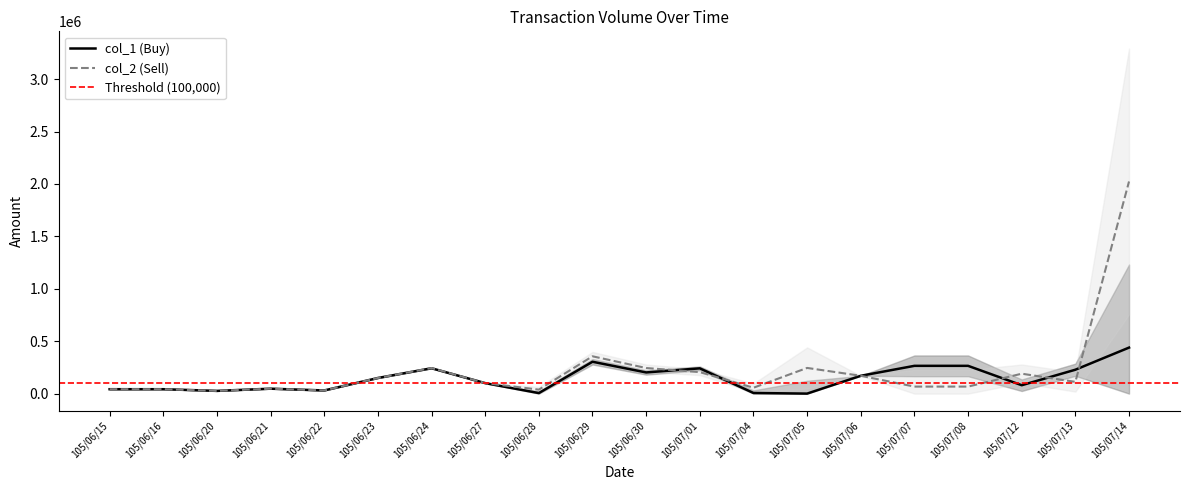

What is the sum of all col_1 values?

2883000